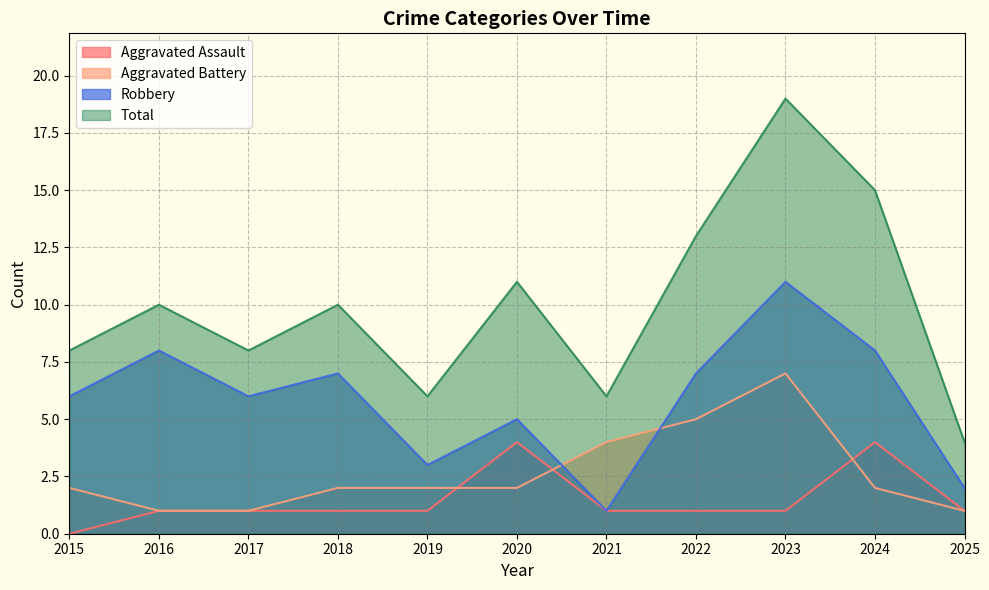

True or false: Robbery and Total cross at least once.

False